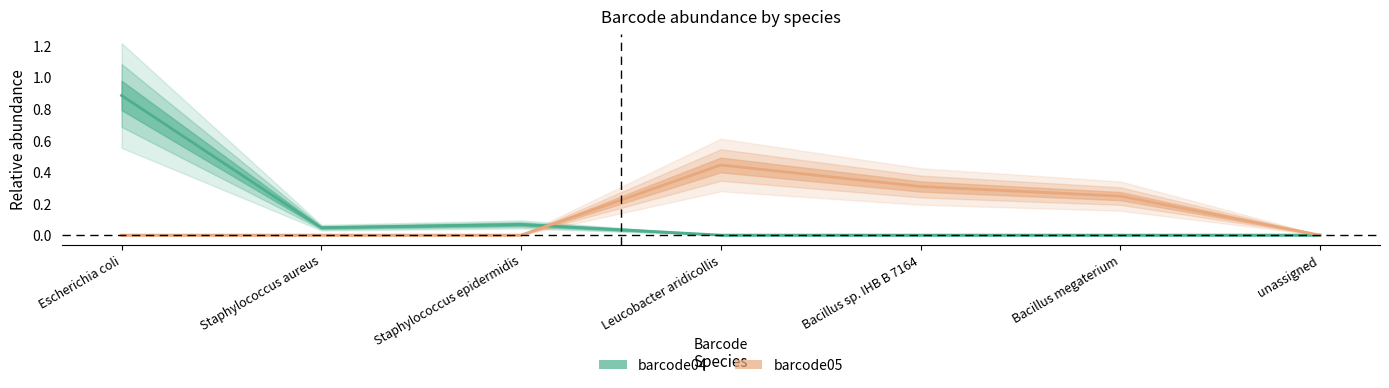

How many distinct data groups are displayed?

2